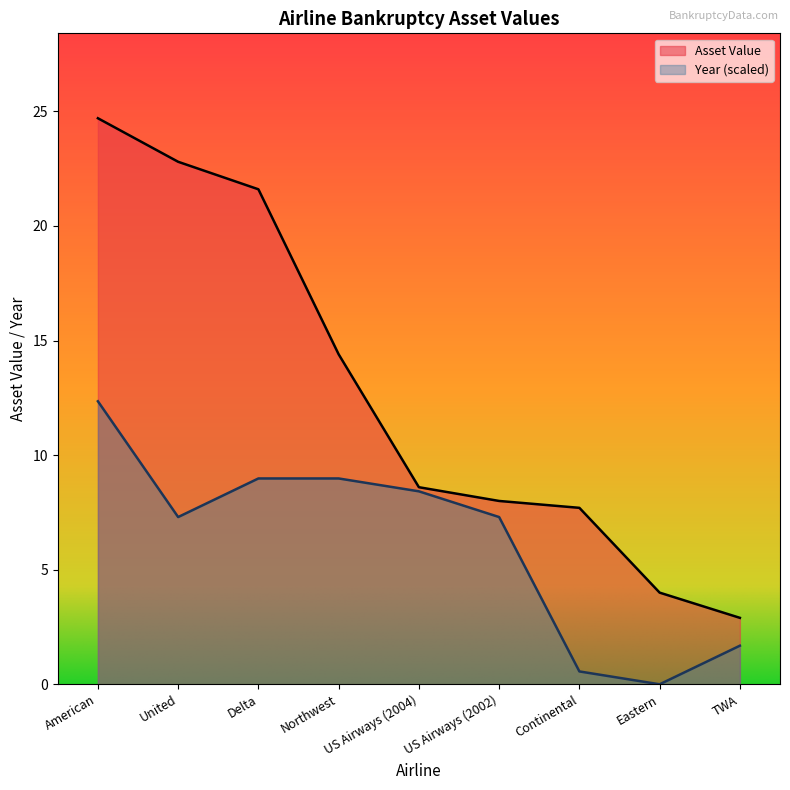

Where is the first local minimum for Year?

United